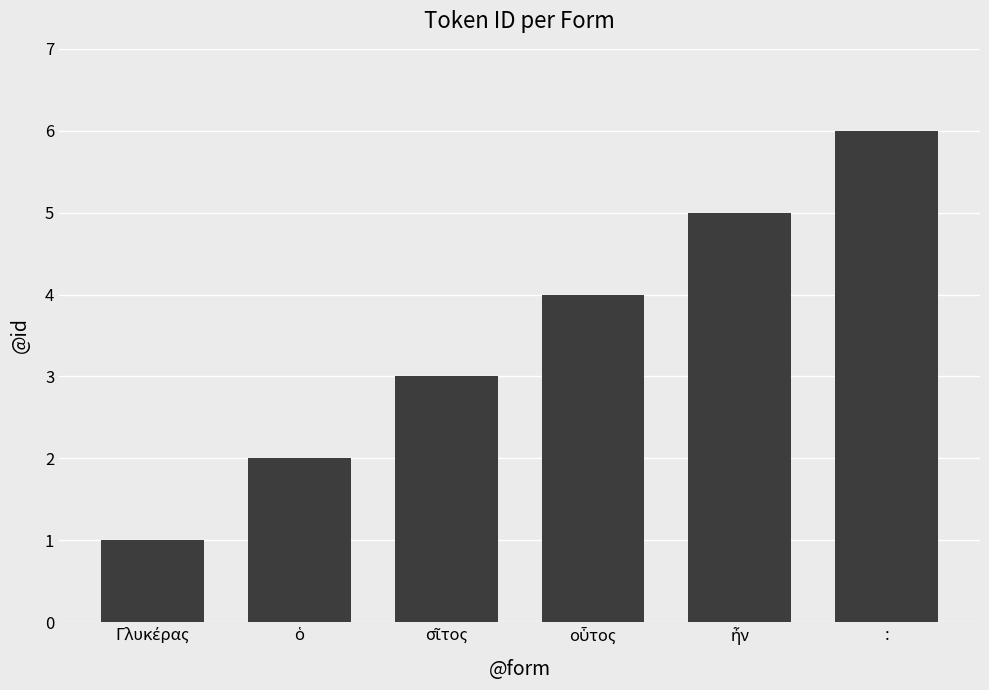

What is the greatest value displayed?

6